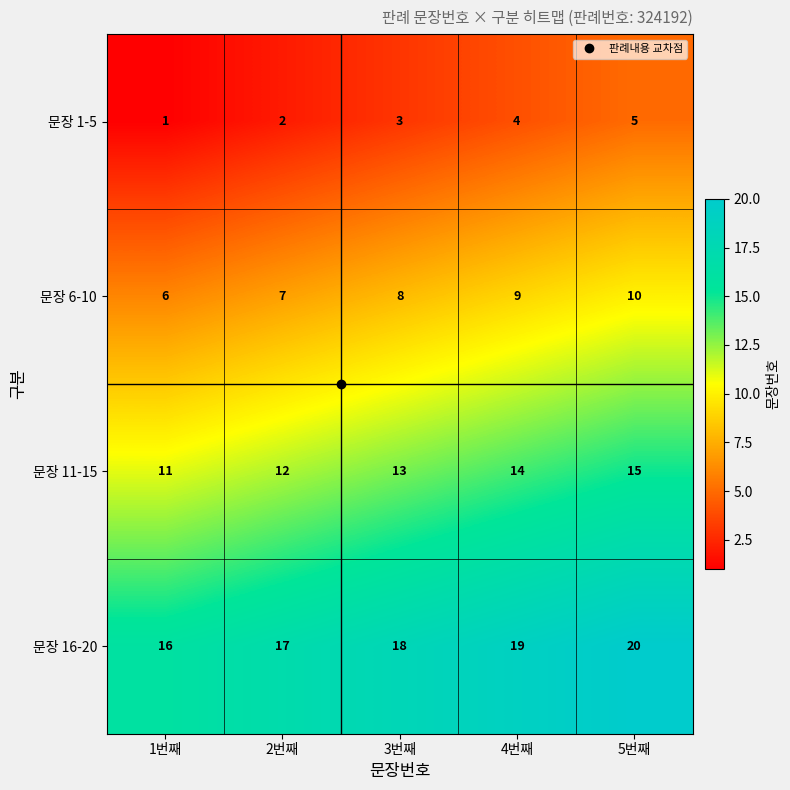

Where is 문장 16-20 nearest to the value 18?

3번째